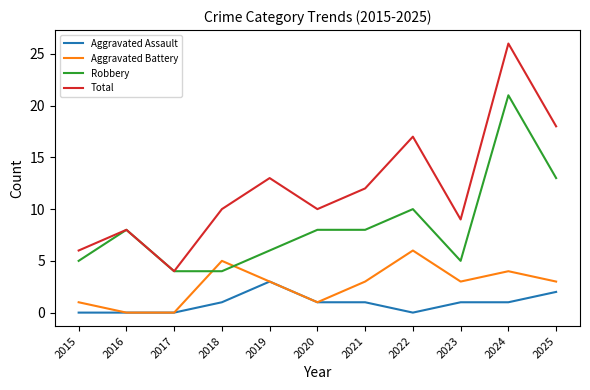

Which series has the largest range (max minus min)?

Total